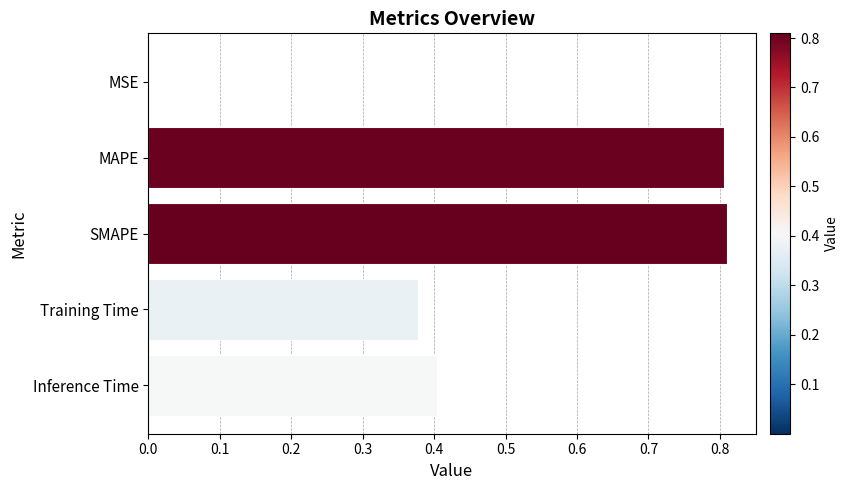

The chart shows a value of 0.0 at MSE. True or false?

True